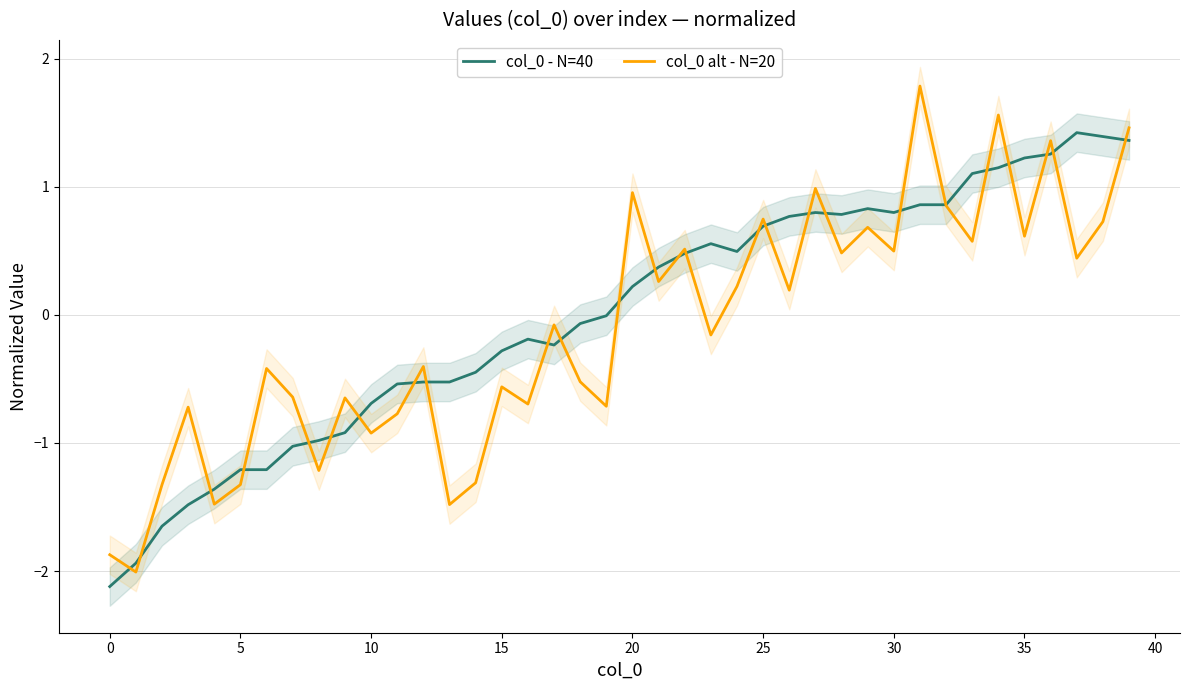

List the series in order of their peak value, lowest first.

col_0 - N=40, col_0 alt - N=20